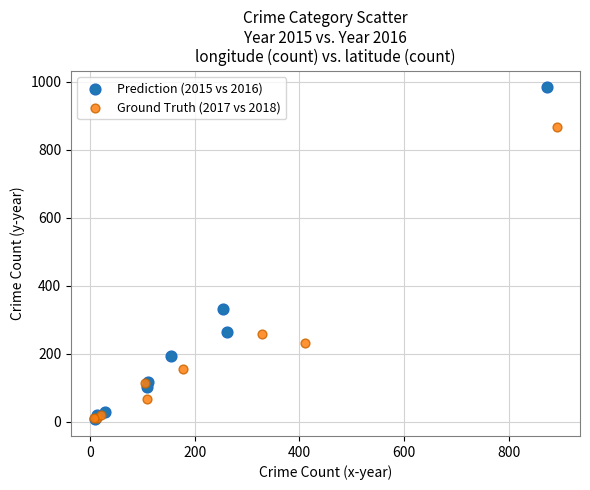

Which series has the largest Y range (max minus min)?

Prediction (2015 vs 2016)